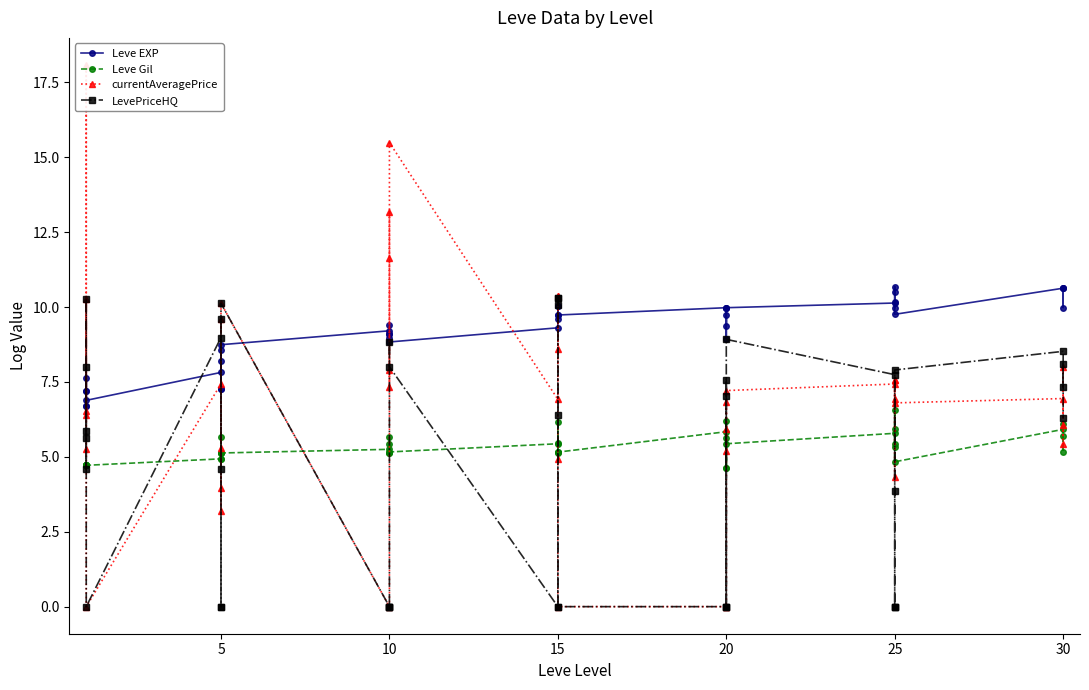

In currentAveragePrice, how many points are lower than both neighbors (excluding endpoints)?

13